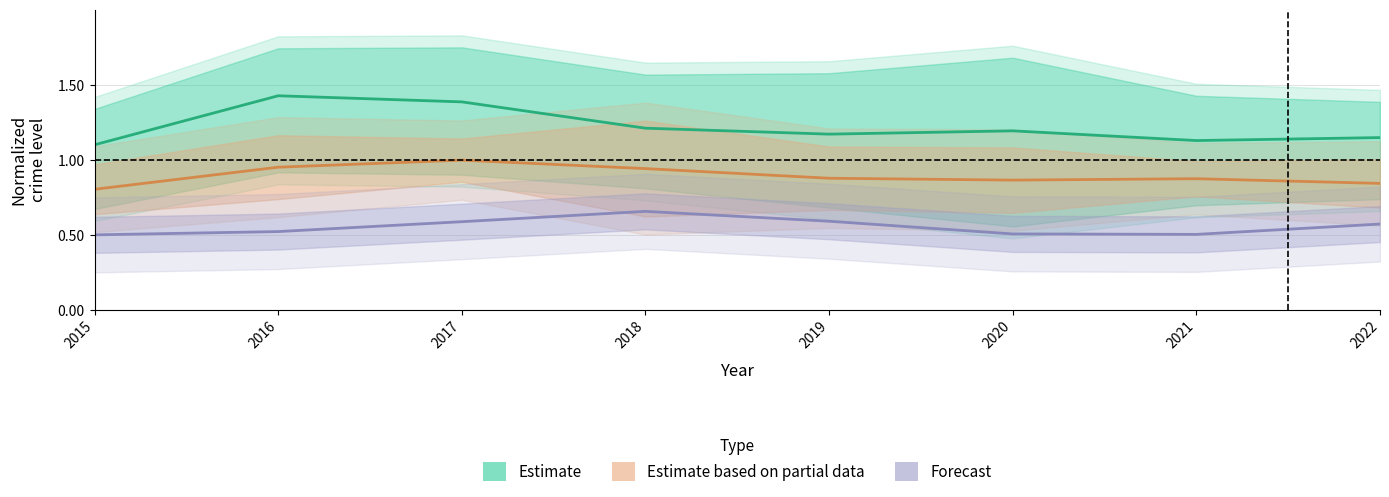

Rank the categories by Forecast value from lowest to highest.

2015, 2021, 2020, 2016, 2022, 2017, 2019, 2018